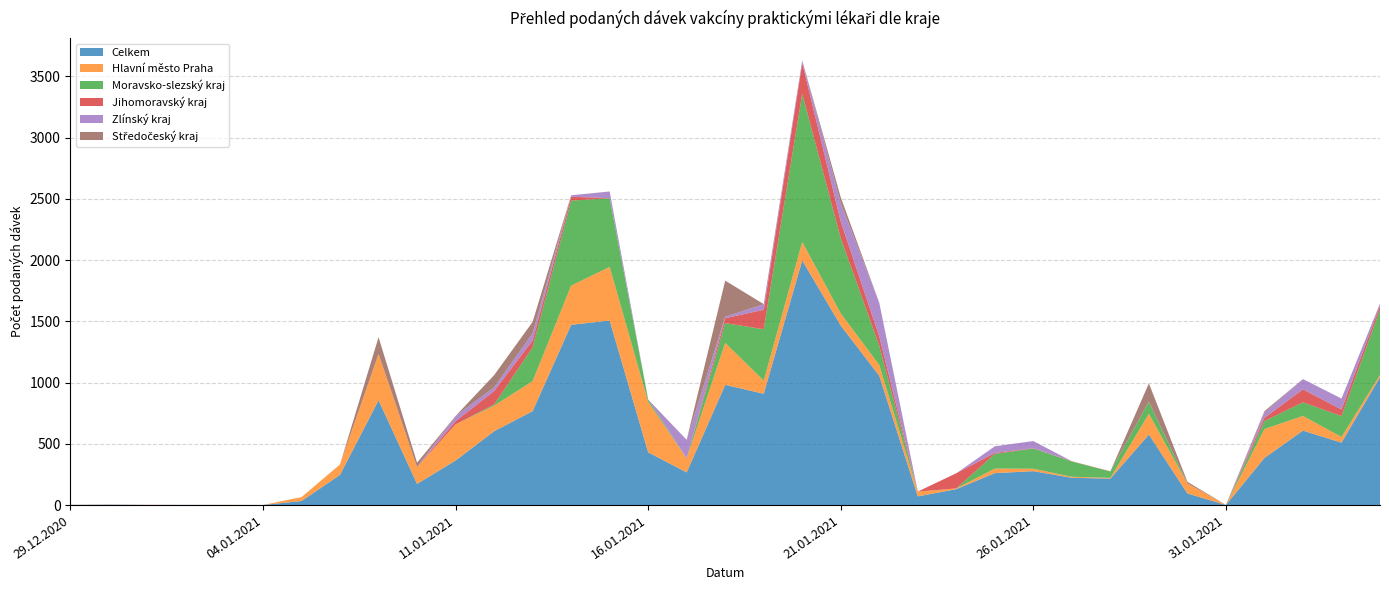

Reading right to left, what are all the values shown in this chart?

Celkem: 1044	510	608	385	1	95	576	216	223	277	261	130	71	1056	1466	1998	909	982	267	431	1507	1472	767	603	364	173	856	247	33	1	1	1	1	3	1
Hlavní město Praha: 19	46	120	236	1	81	170	6	8	20	37	6	39	88	99	151	107	343	114	412	438	320	245	209	295	137	378	85	32	0	1	0	0	1	0
Moravsko-slezský kraj: 534	171	111	65	0	0	97	52	125	165	120	0	0	157	614	1210	420	161	1	19	561	694	276	9	0	0	0	0	0	0	0	0	0	0	0
Jihomoravský kraj: 31	53	106	27	0	2	2	2	2	2	8	124	0	76	136	251	159	40	0	0	0	32	57	110	27	0	0	0	0	0	0	0	1	0	0
Zlínský kraj: 18	90	84	42	0	0	0	0	0	59	54	0	1	275	151	21	45	12	150	0	54	12	58	30	42	0	0	0	0	0	0	1	0	1	0
Středočeský kraj: 0	0	0	12	0	12	149	0	0	0	0	0	0	0	47	0	1	295	1	0	1	0	93	100	0	36	137	0	0	0	0	0	0	0	1